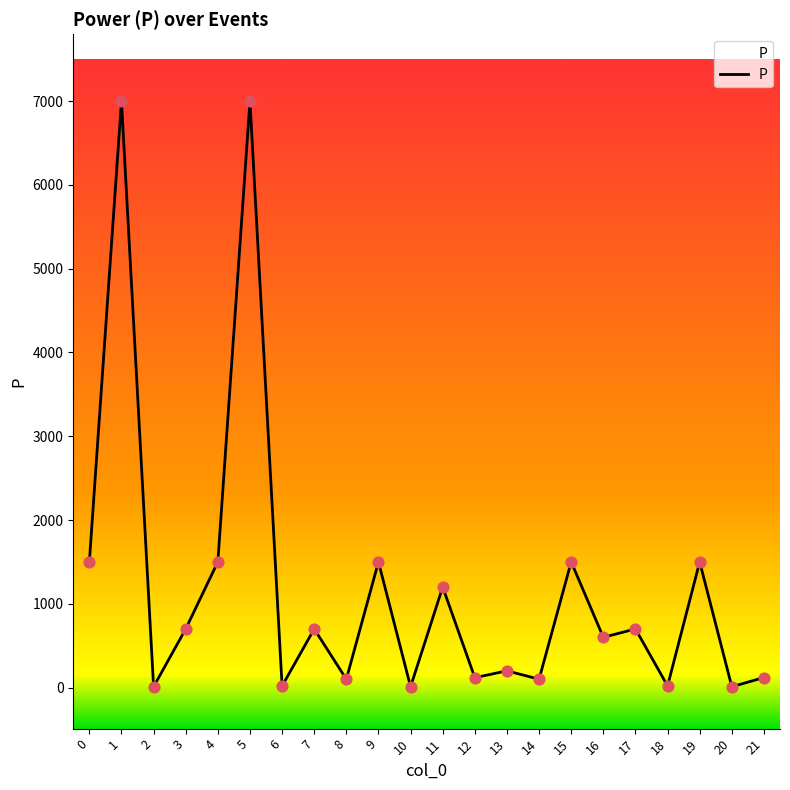

What is the change in value from 12 to 13?

+82